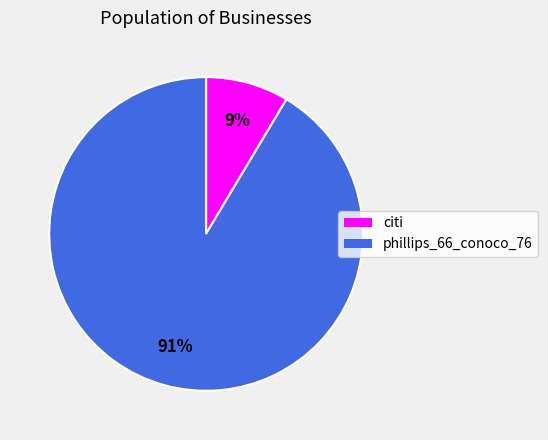

Between citi and phillips_66_conoco_76, which is larger?

phillips_66_conoco_76